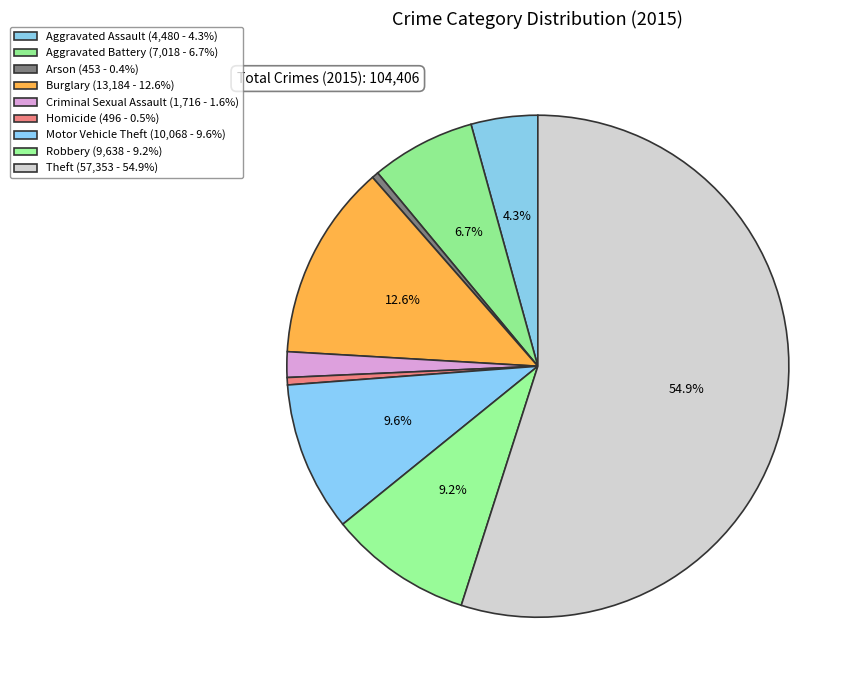

To the nearest percent, what percentage of the pie is Theft?

55%